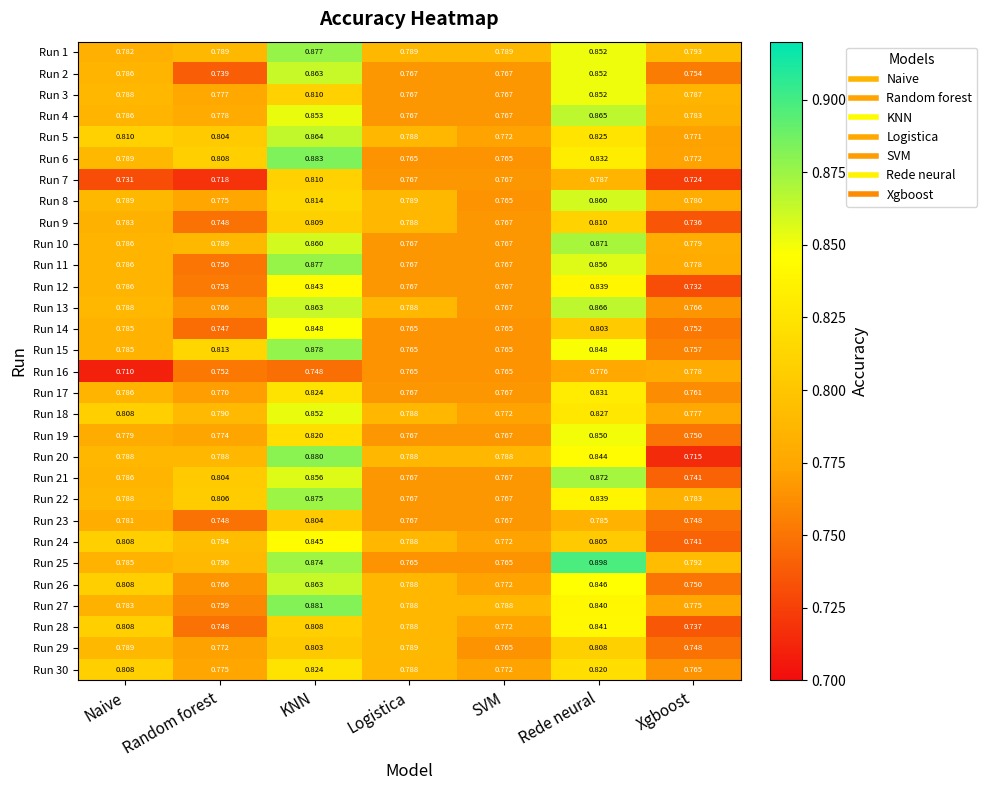

At which label is Run 8 closest to 0?

SVM